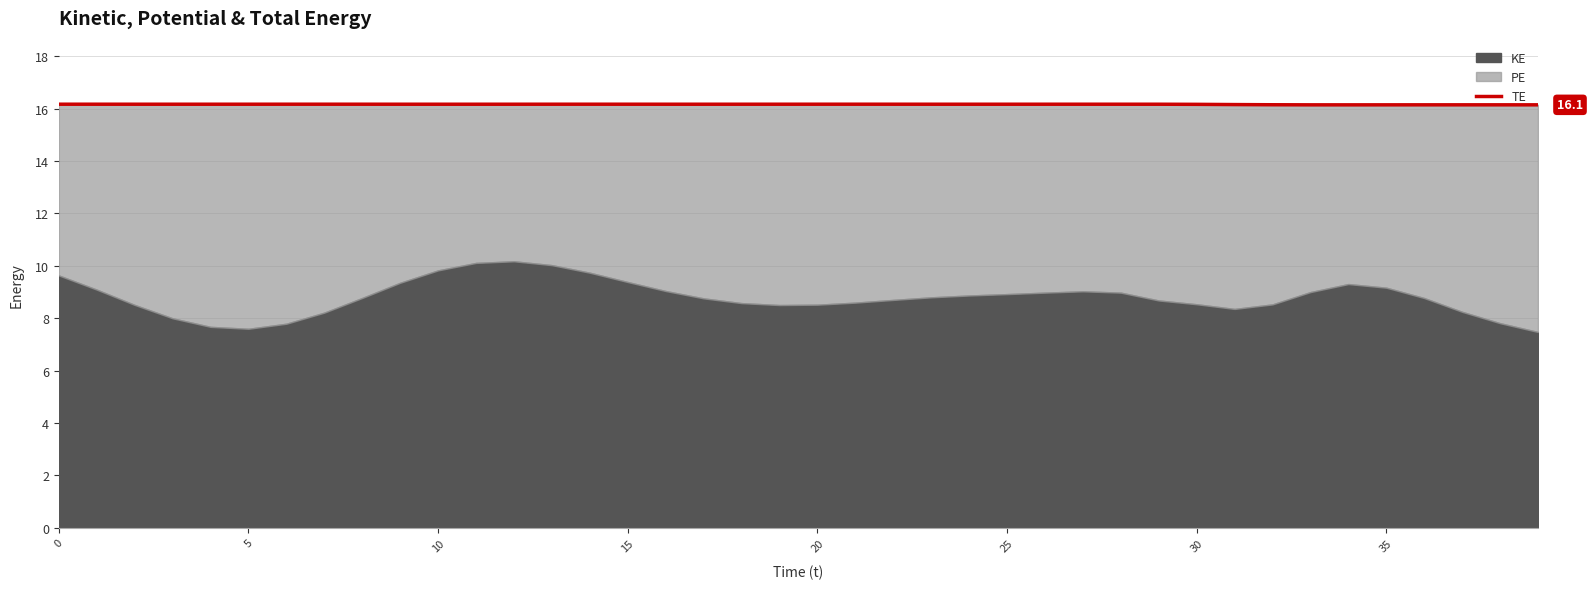

Count the values in the range 16 to 17.

40